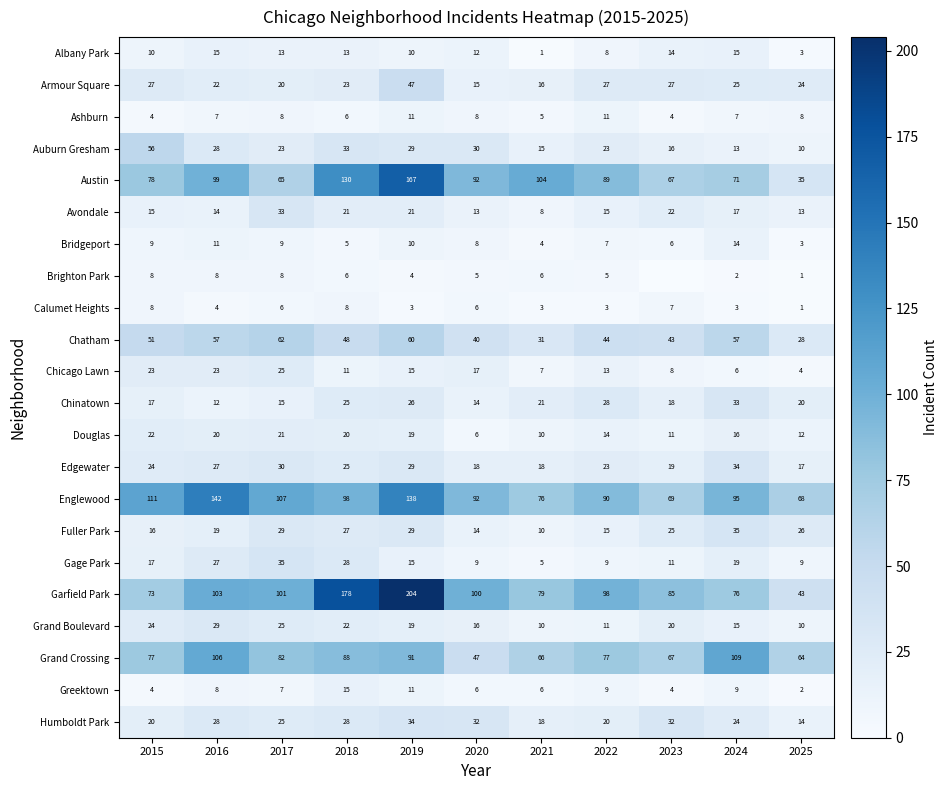

At which label is Chinatown closest to 22?

2021